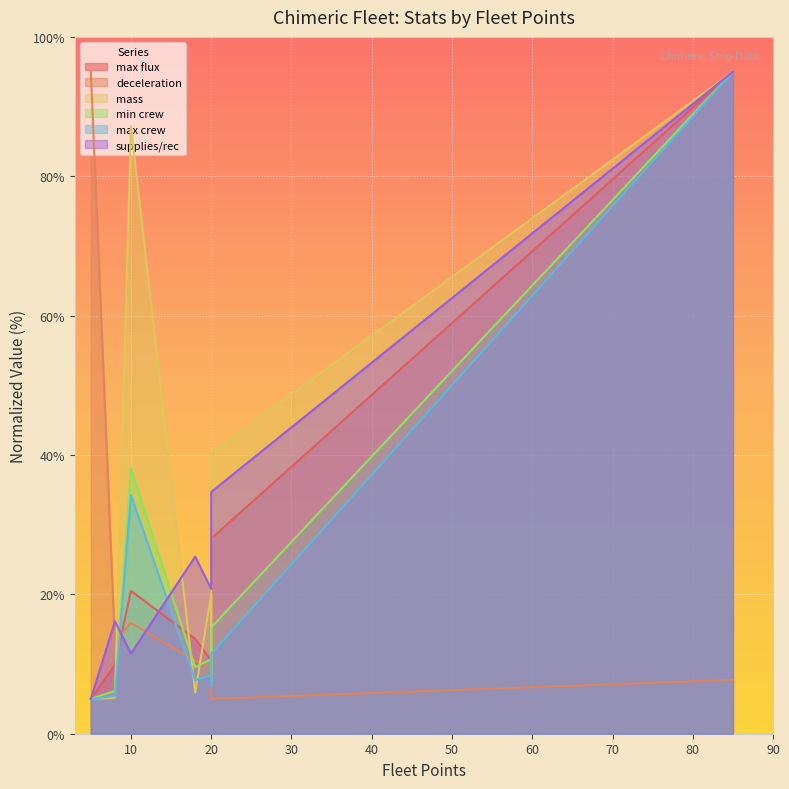

What is the sum of all deceleration values?

163.0